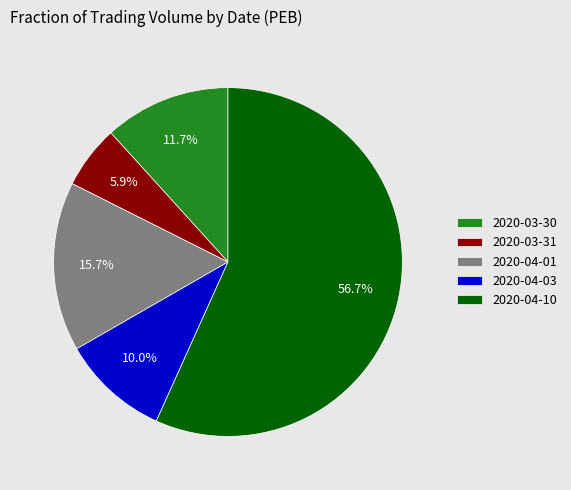

What is the ratio of the value at 2020-04-01 to the value at 2020-04-10?

0.3